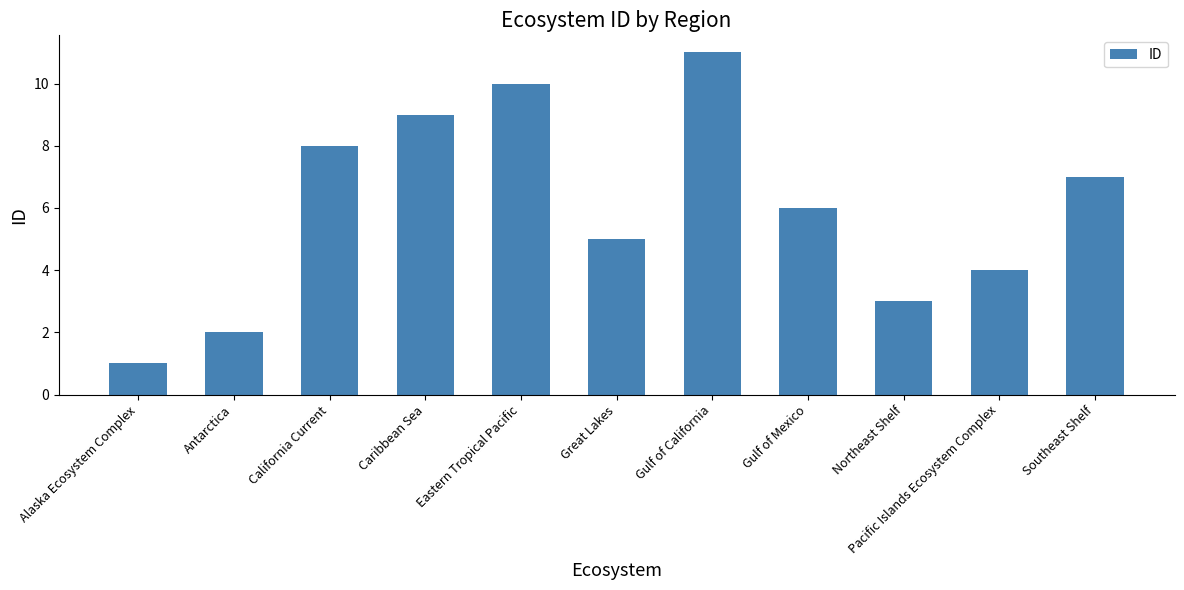

What is the change in value from Antarctica to Northeast Shelf?

+1